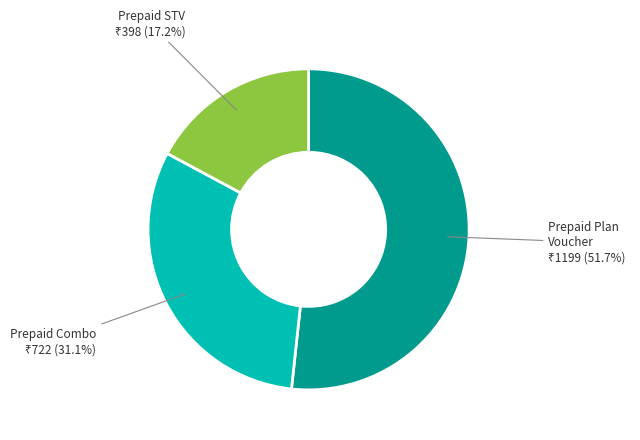

Is there any slice that represents more than half of the pie?

Yes